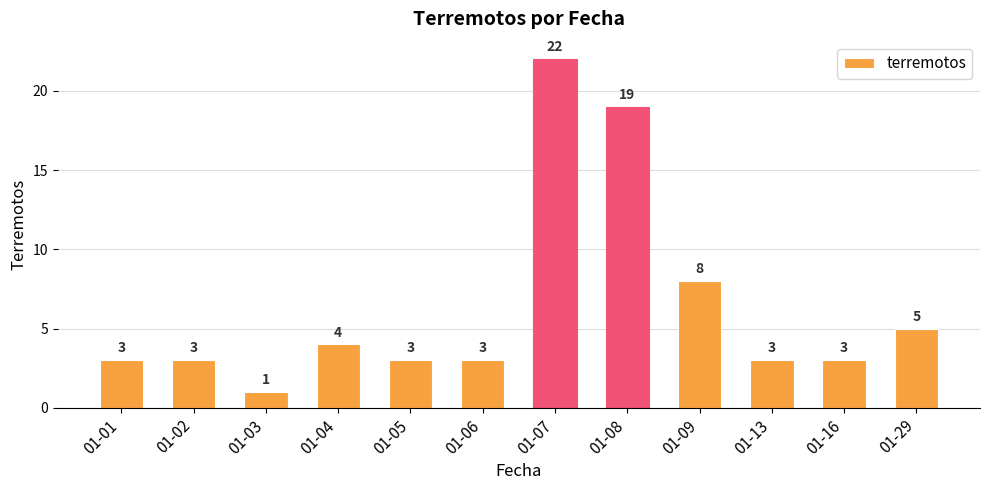

What is the ratio of the value at 01-13 to the value at 01-07?

0.1